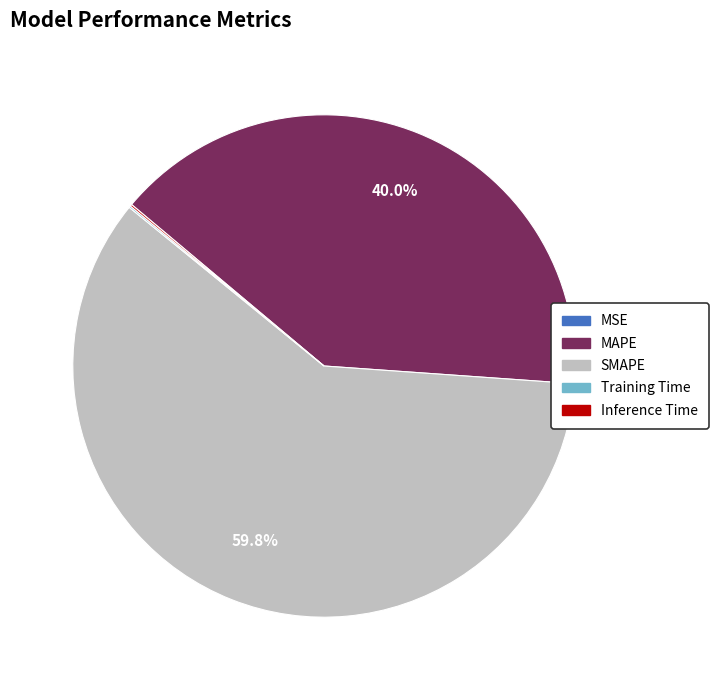

The MAPE slice represents 25% of the pie. True or false?

False